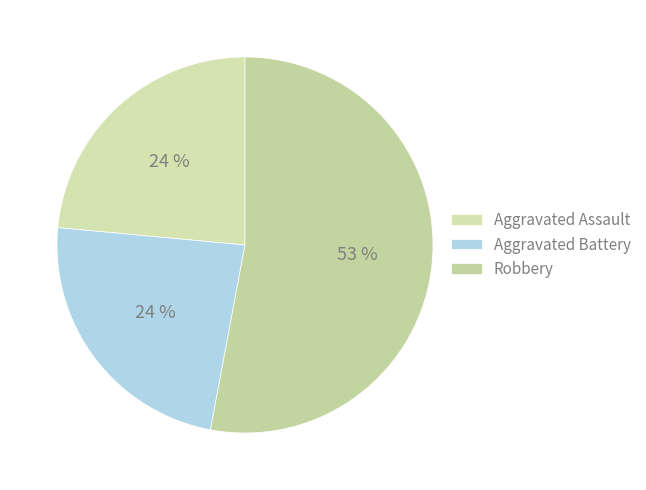

How many segments does this pie chart have?

3